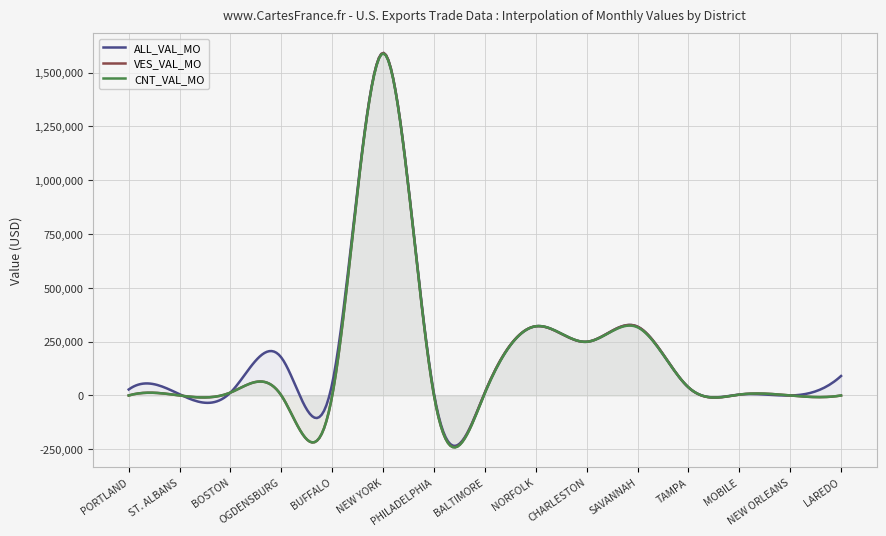

What is the value of the ALL_VAL_MO point at the 10th from the left?

249457